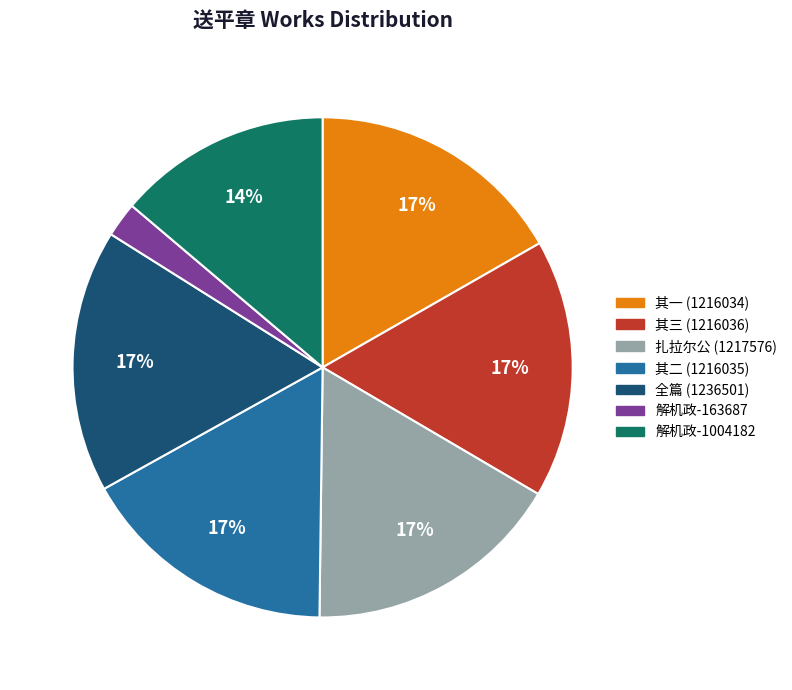

How many slices are in this pie chart?

7